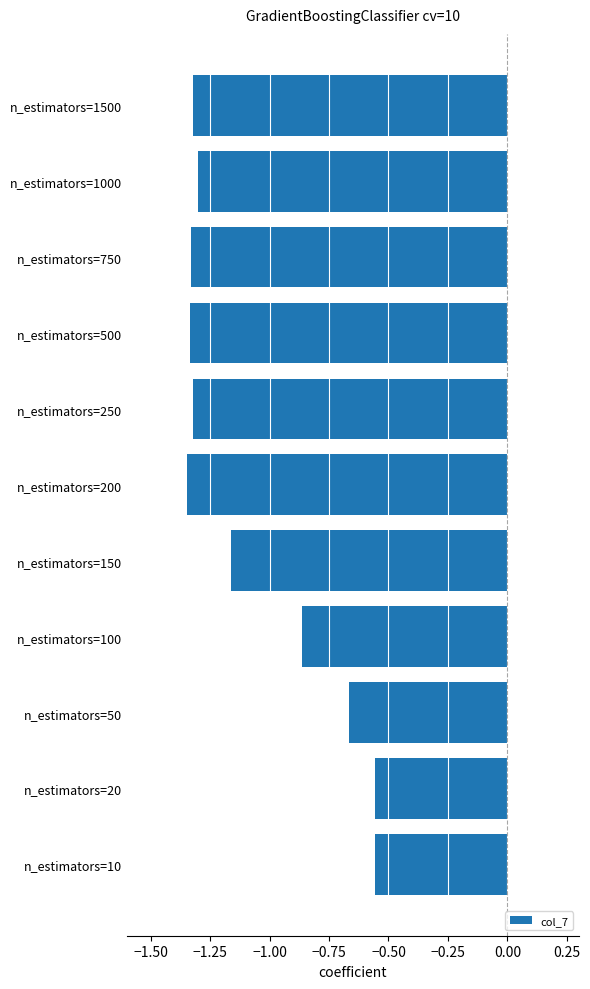

How many data points does each series have?

11